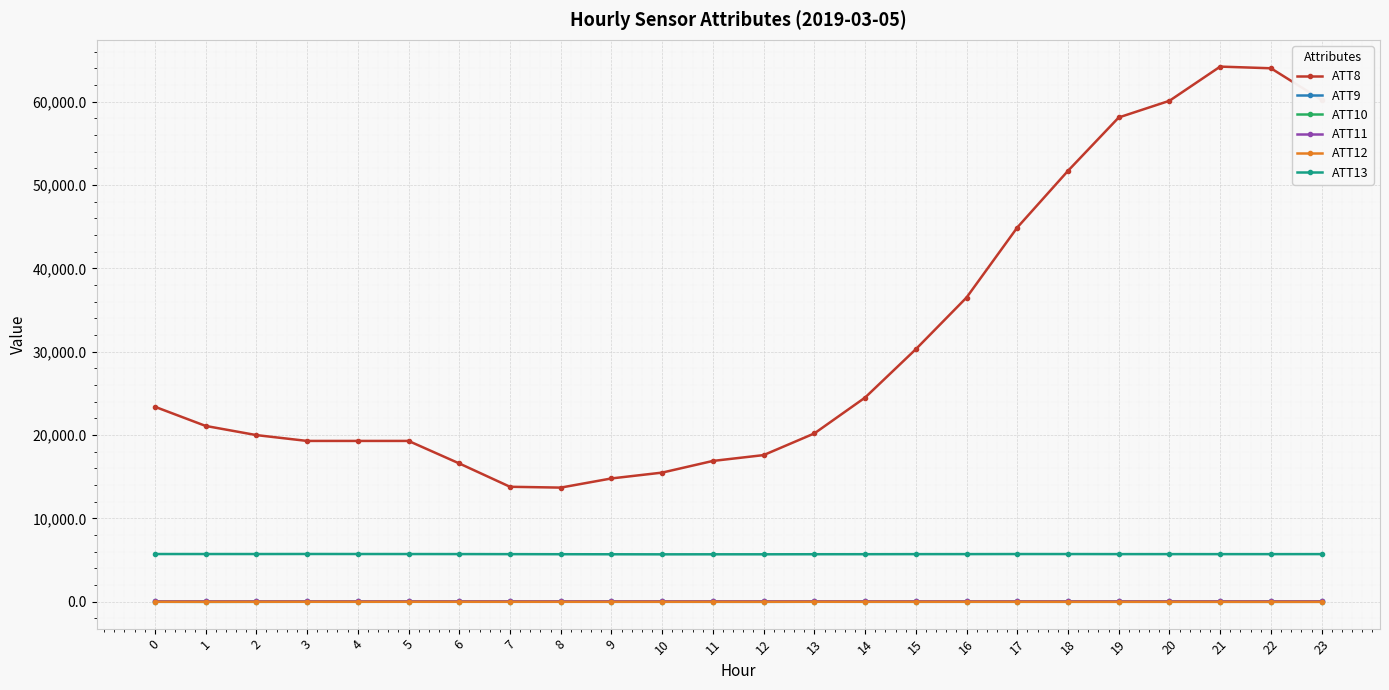

True or false: ATT9 has more than 0 interior local peaks.

True